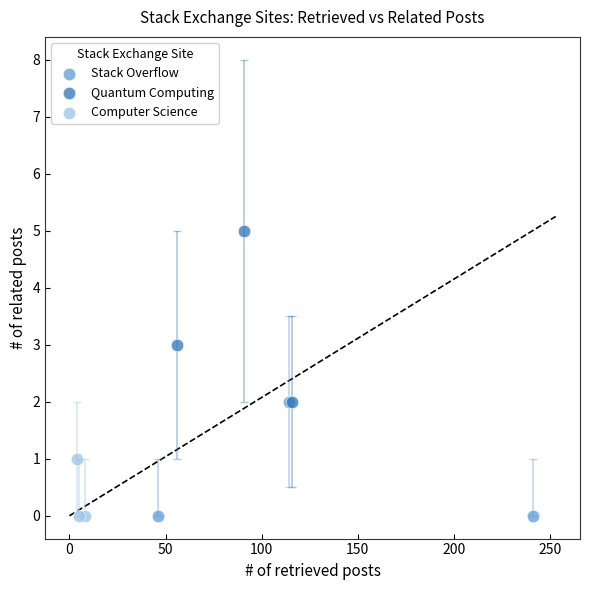

Which series has the largest Y range (max minus min)?

Quantum Computing